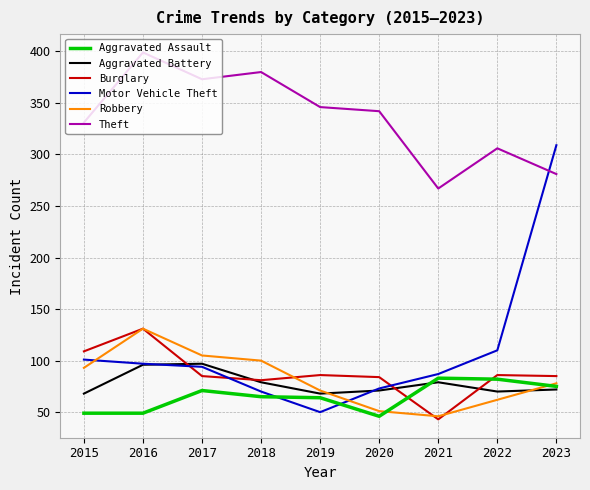

Where does the Aggravated Assault series first go above 65?

2017